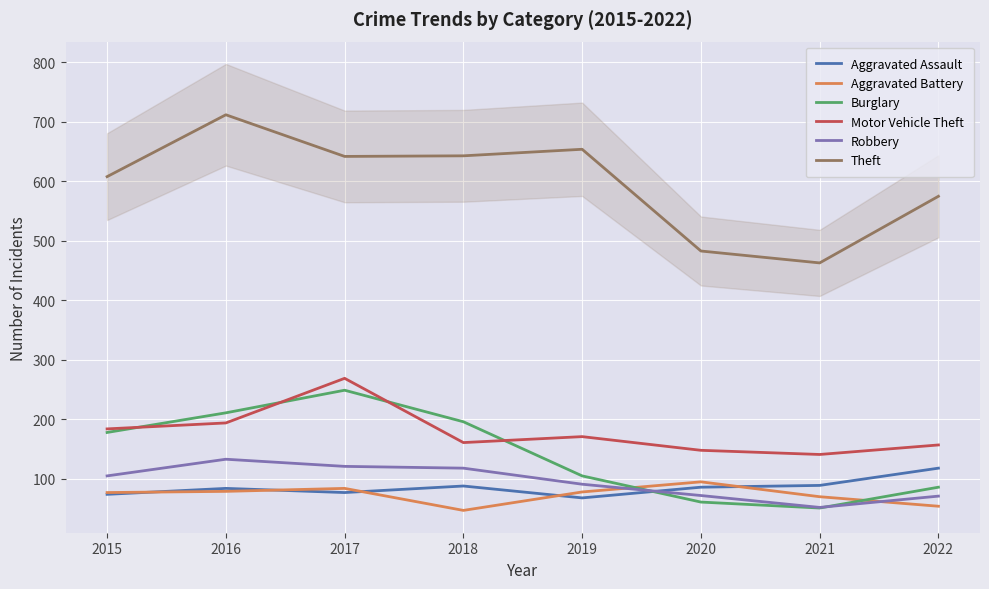

The Motor Vehicle Theft series shows 278 at 2015. True or false?

False